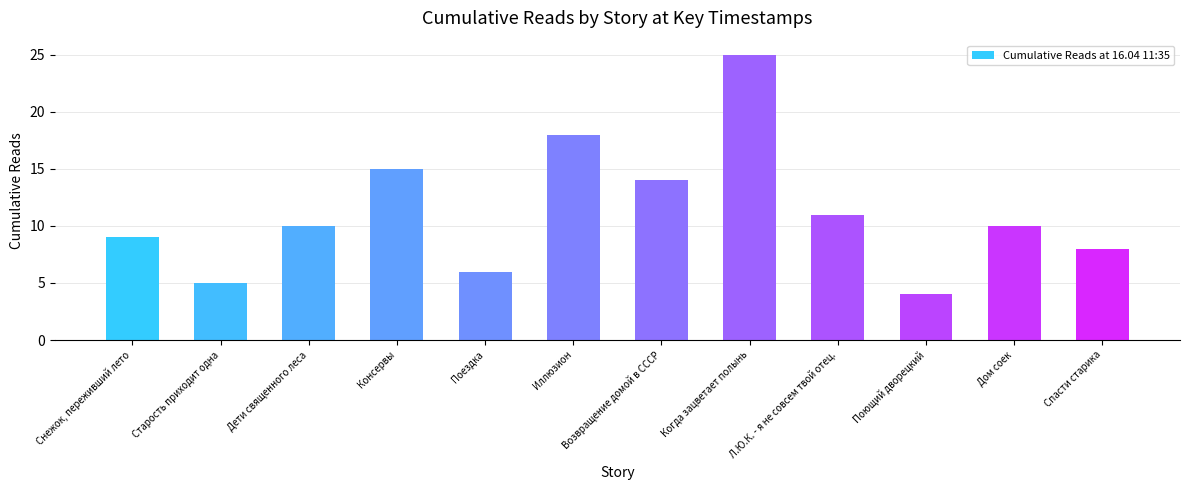

What is the sum of the values at Дети священного леса and Возвращение домой в СССР?

24